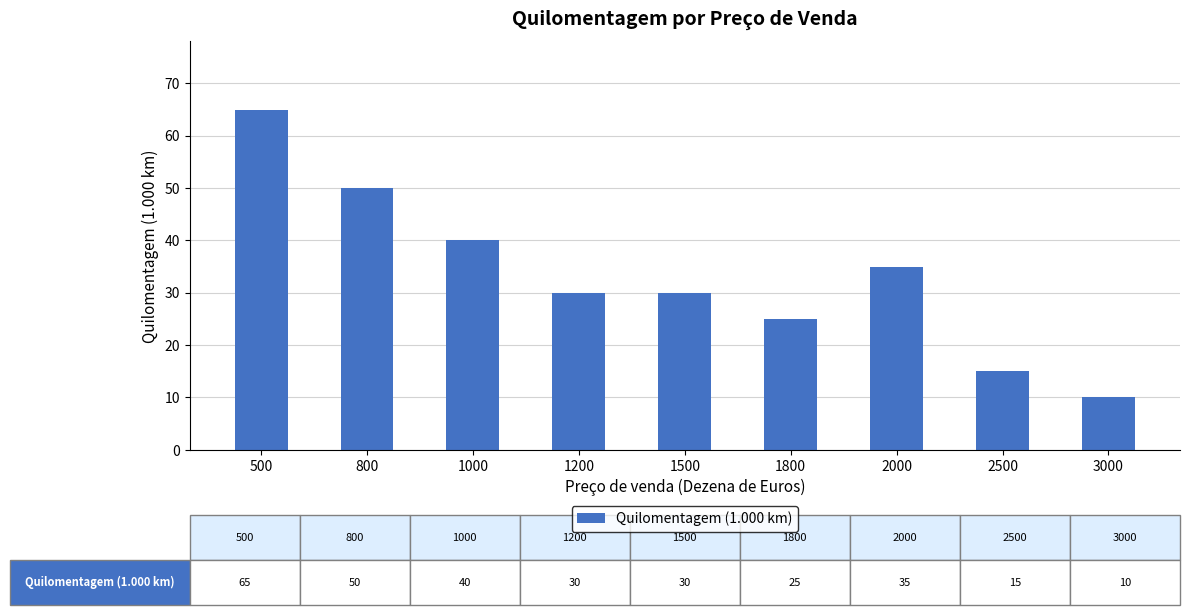

At which category does the chart reach its peak across all series?

500